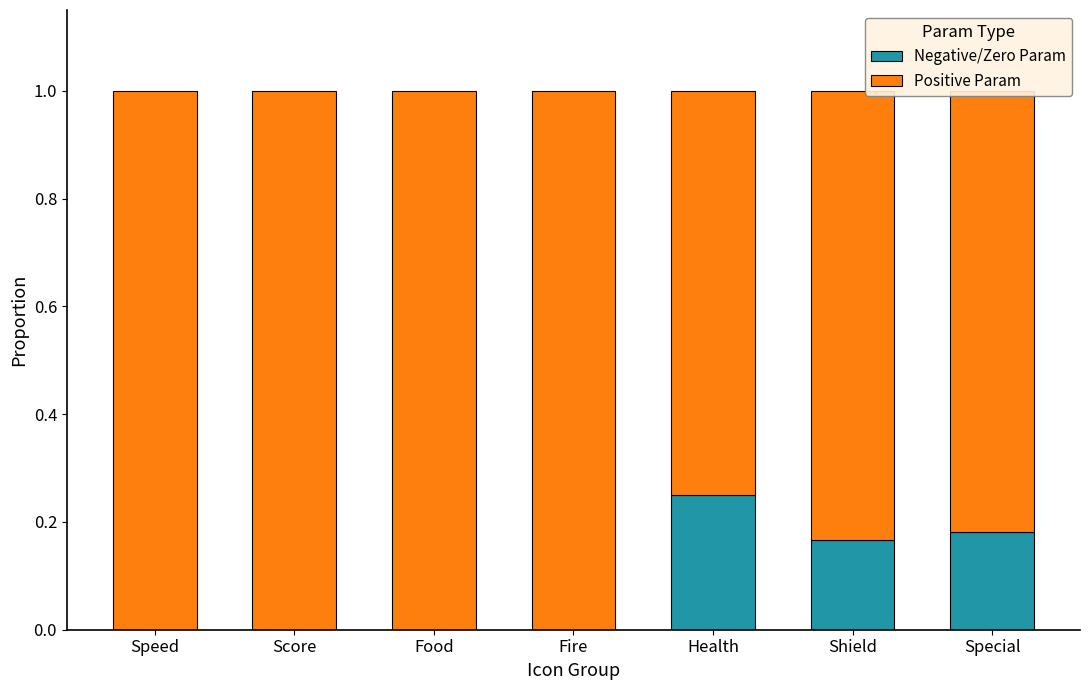

What is the total value across all series at Special?

1.0